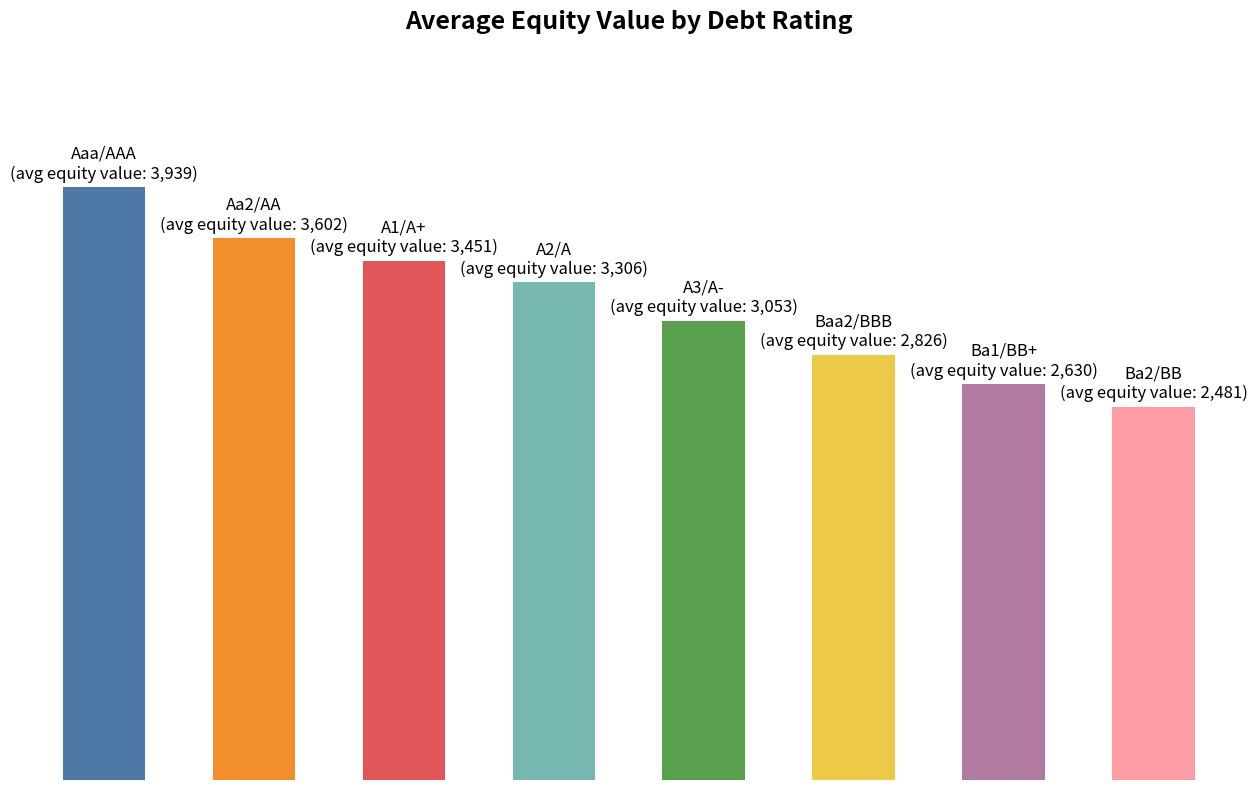

What is the difference between the maximum and minimum values?

1458.7